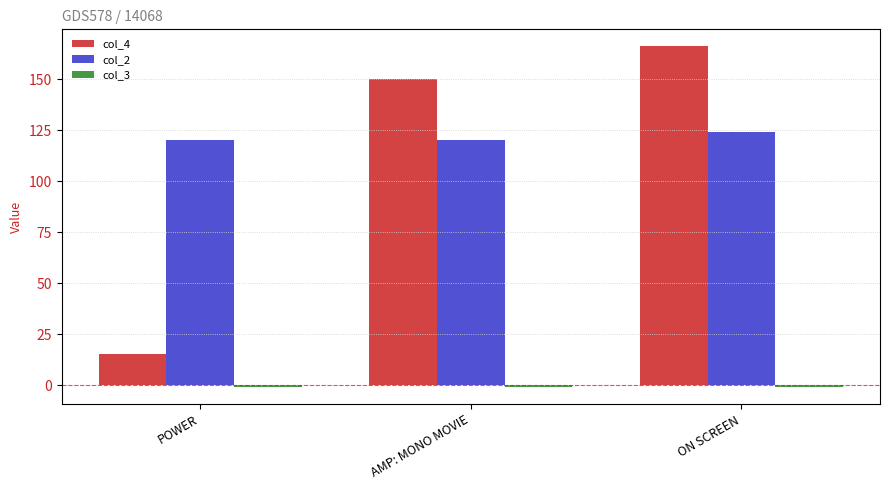

What position from the right is ON SCREEN?

1